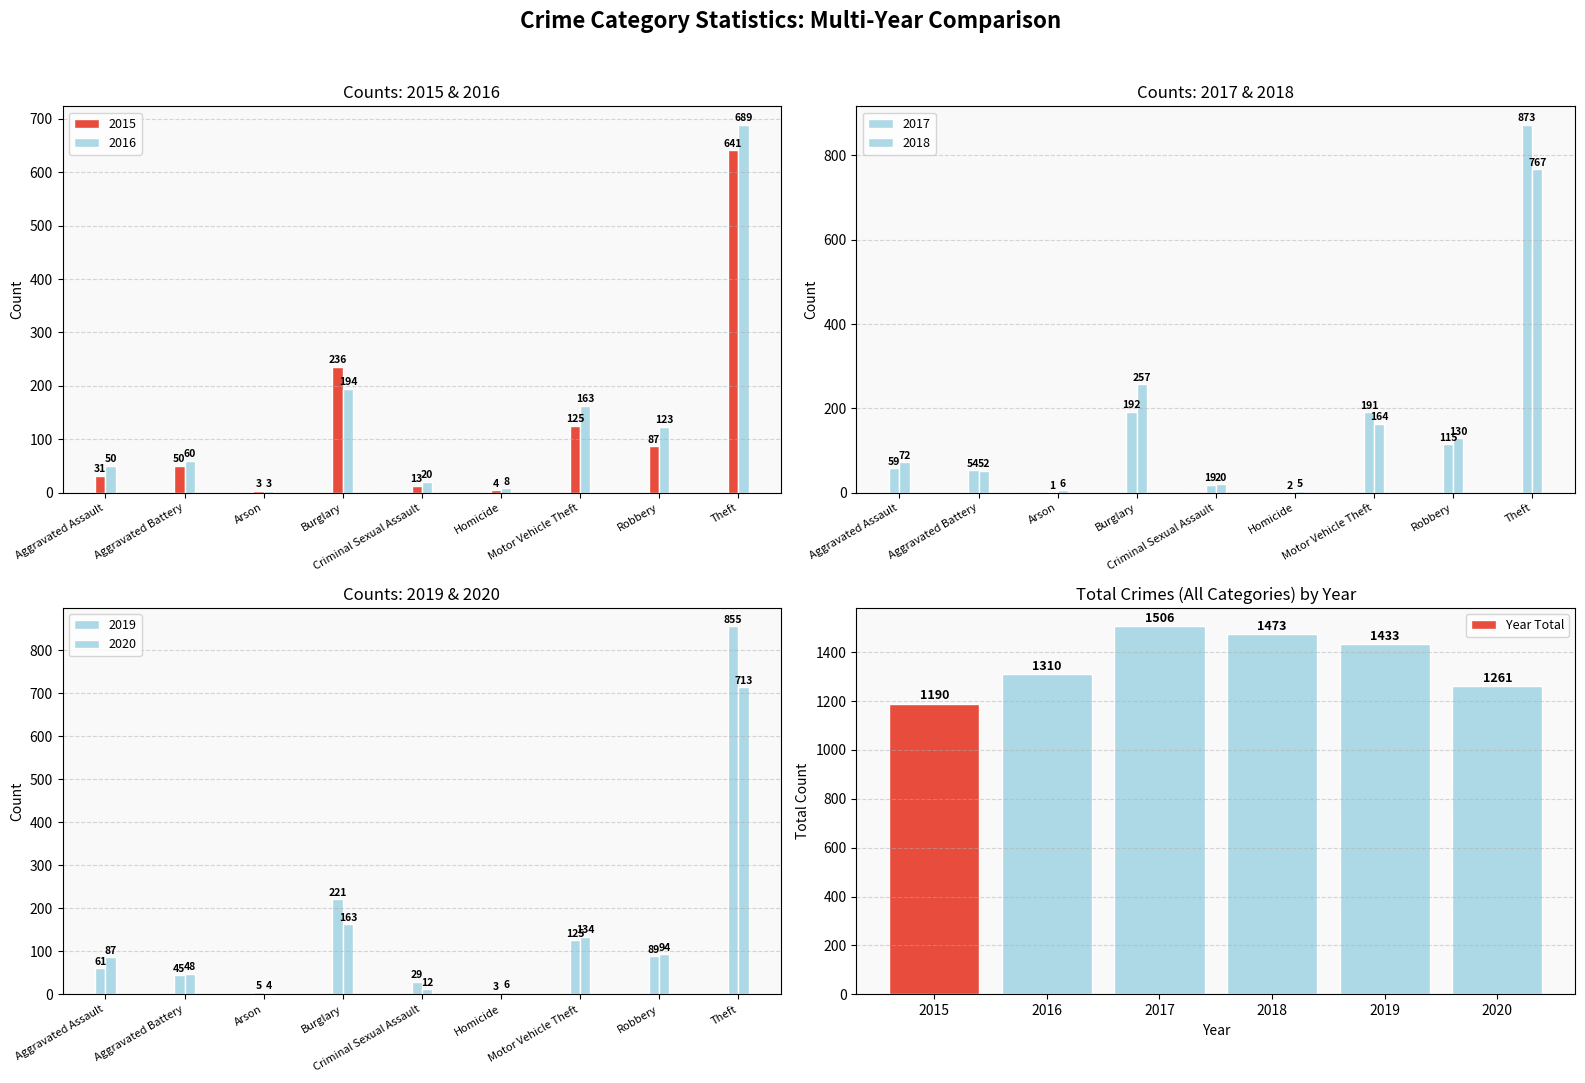

Which category has the lowest value in the Year Total series?

2015